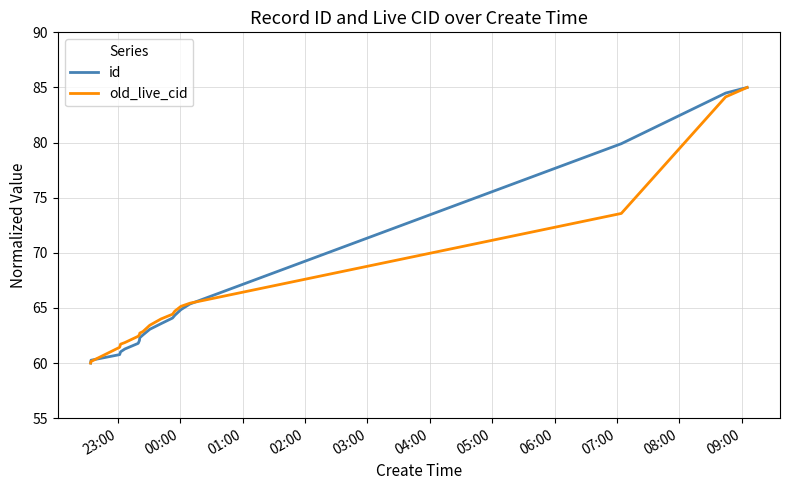

What is the maximum value shown in the chart?

85.0